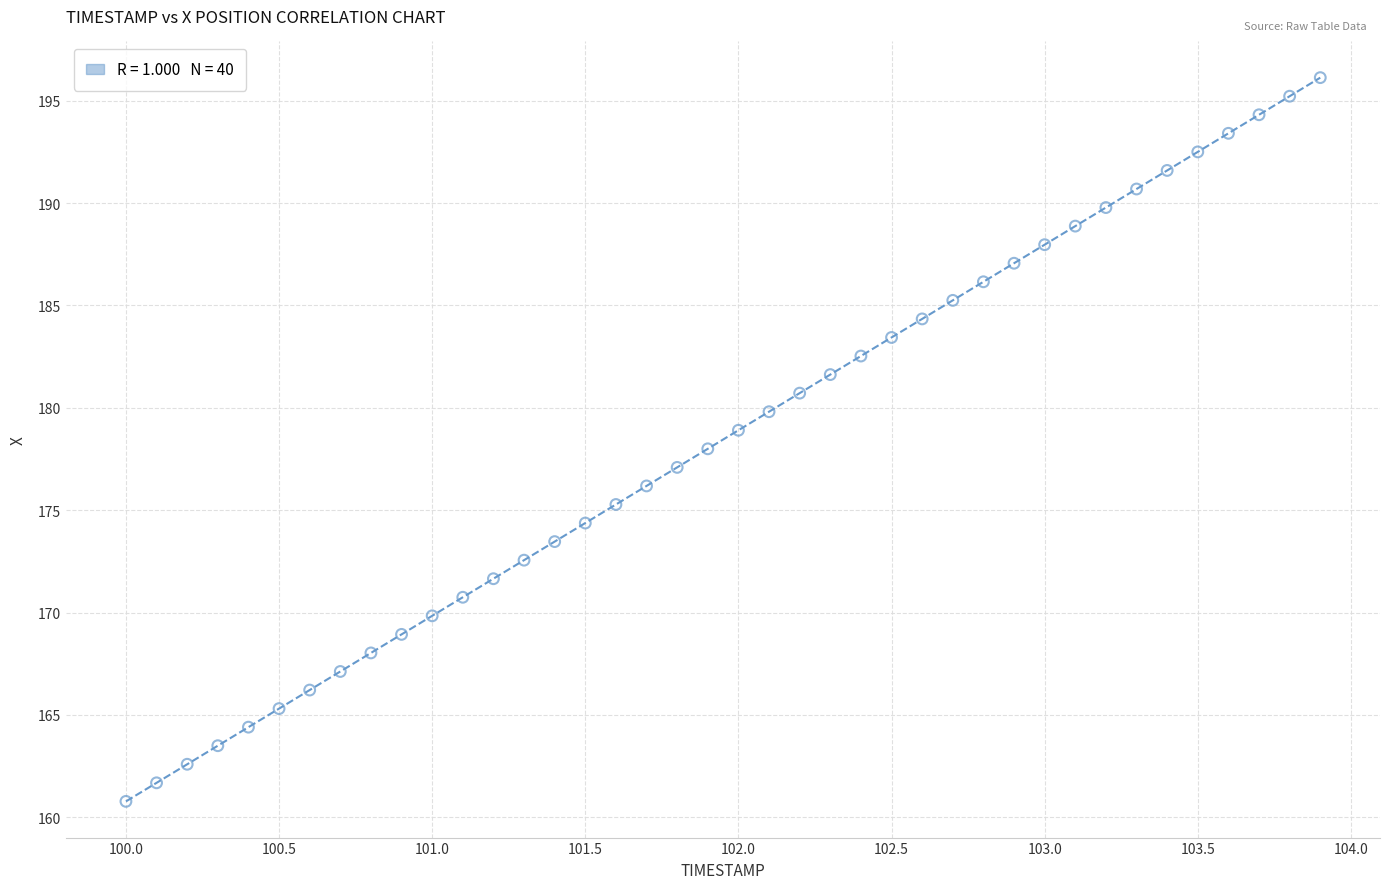

What is the range of Y values (max minus min)?

35.3